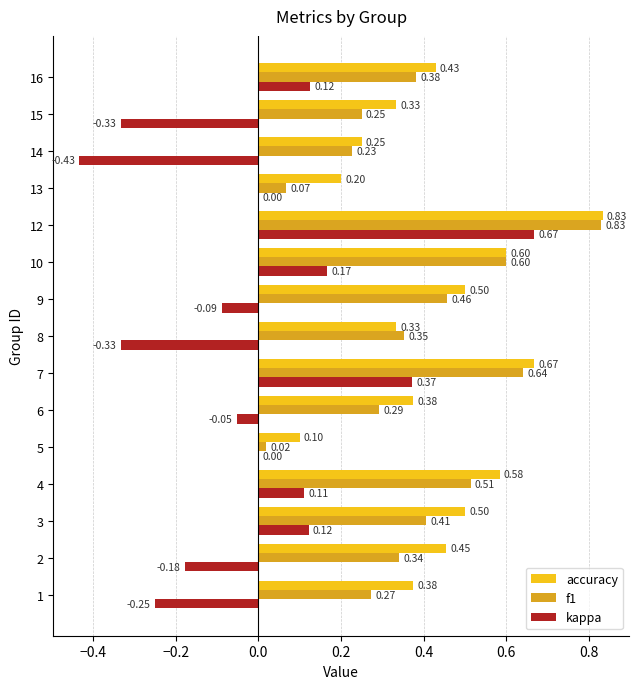

What is the sum of the accuracy values at 6 and 4?

1.0